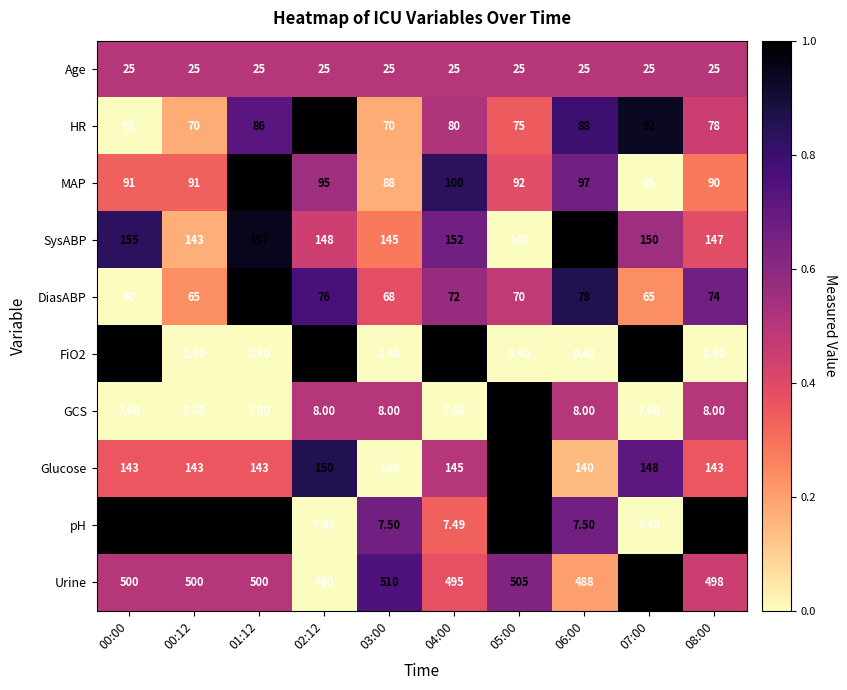

Which series changed the most between 02:12 and 04:00?

Urine